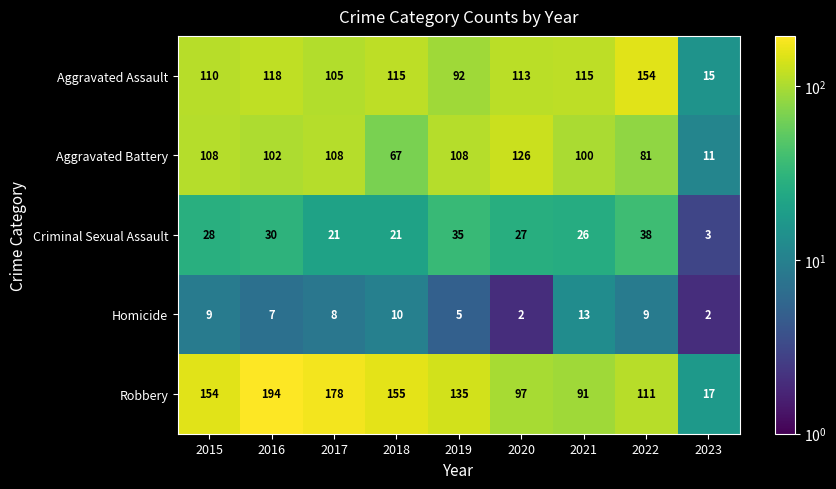

What is the sum of the Aggravated Battery values at 2016 and 2017?

210